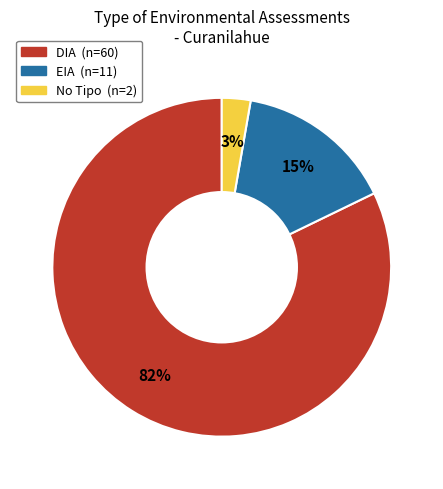

How many slices are in this pie chart?

3